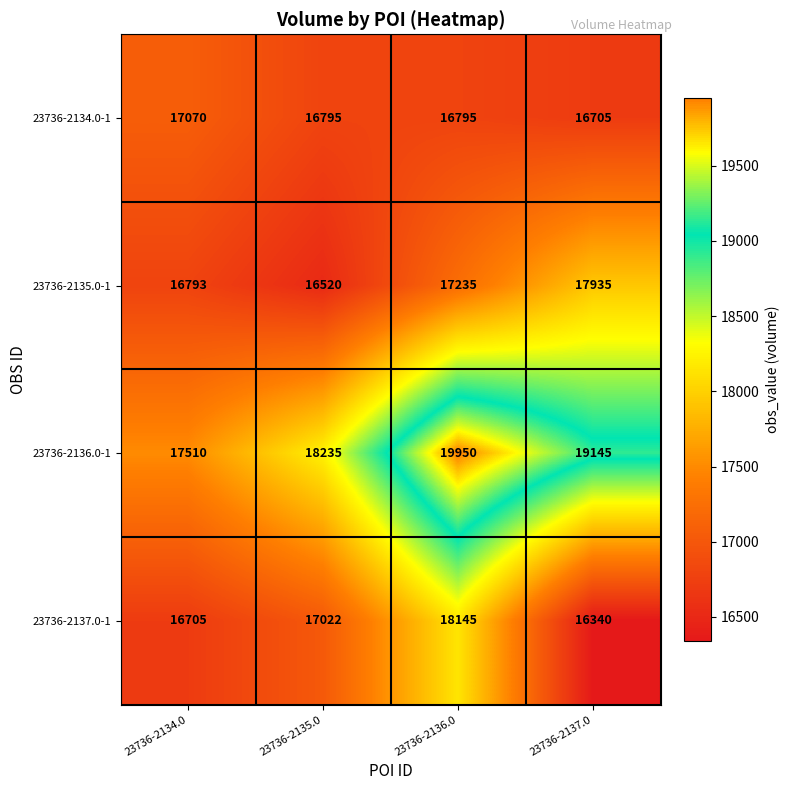

At which category is the sum across all series the highest?

23736-2136.0